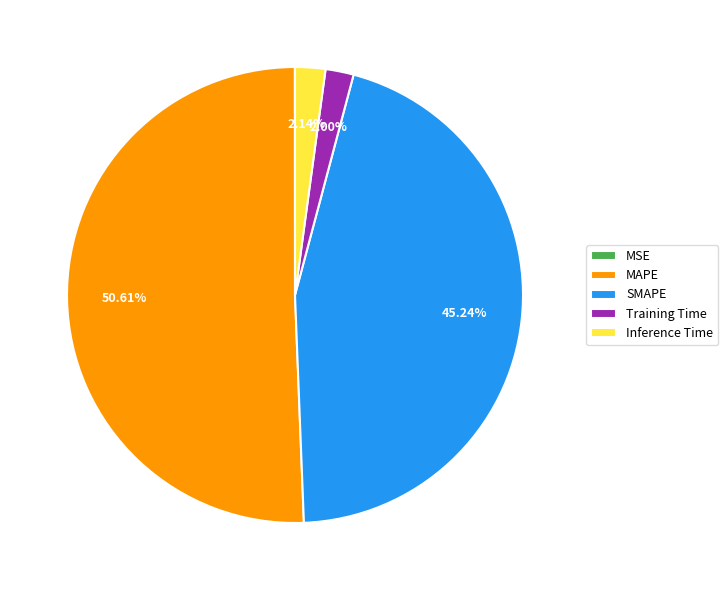

Which slice represents more than half of the pie?

MAPE